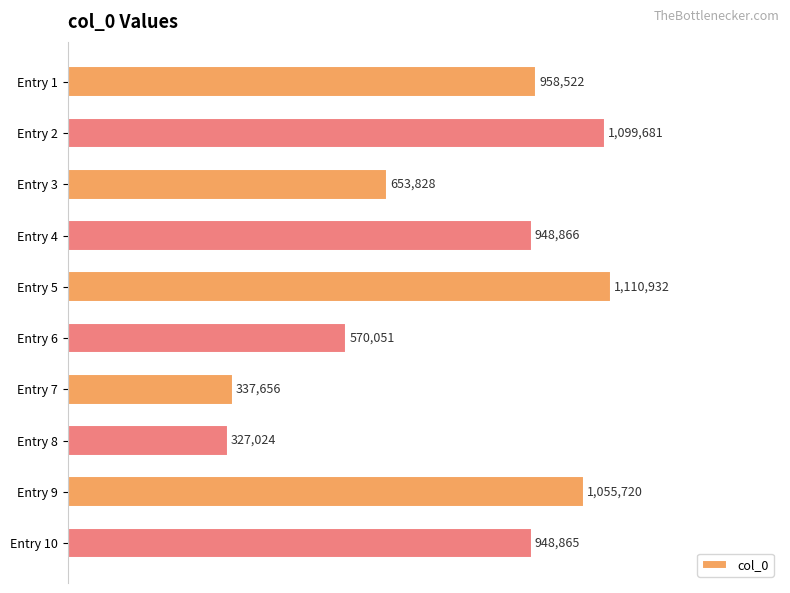

Are the bars horizontal?

Yes